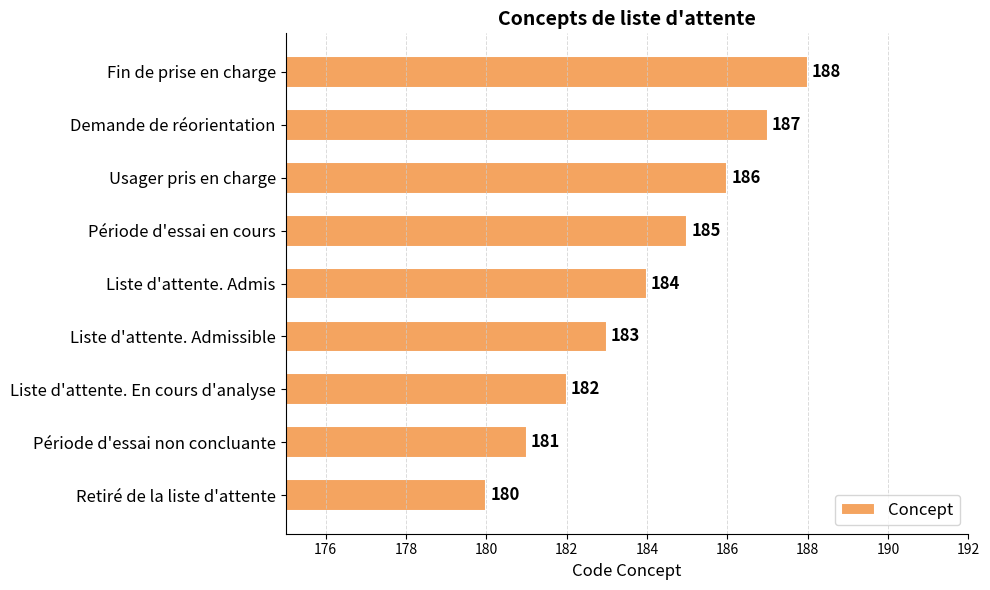

What is the smallest value displayed?

180